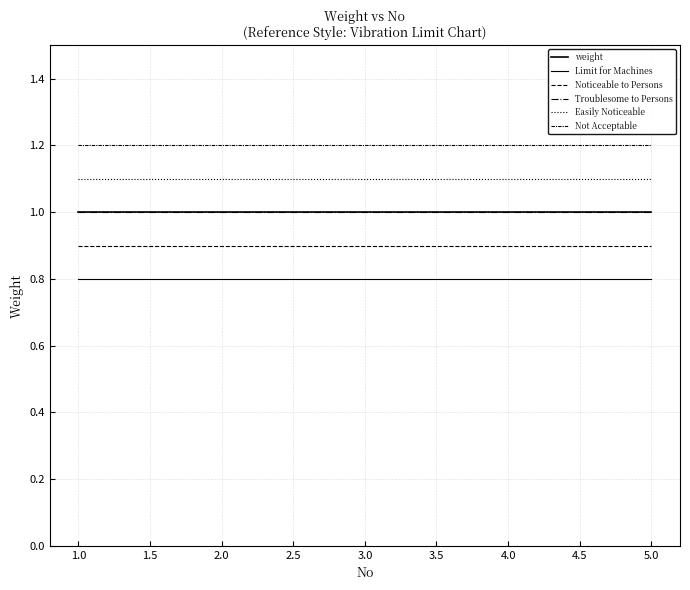

True or false: Limit for Machines has more than 0 points higher than both neighbors.

False